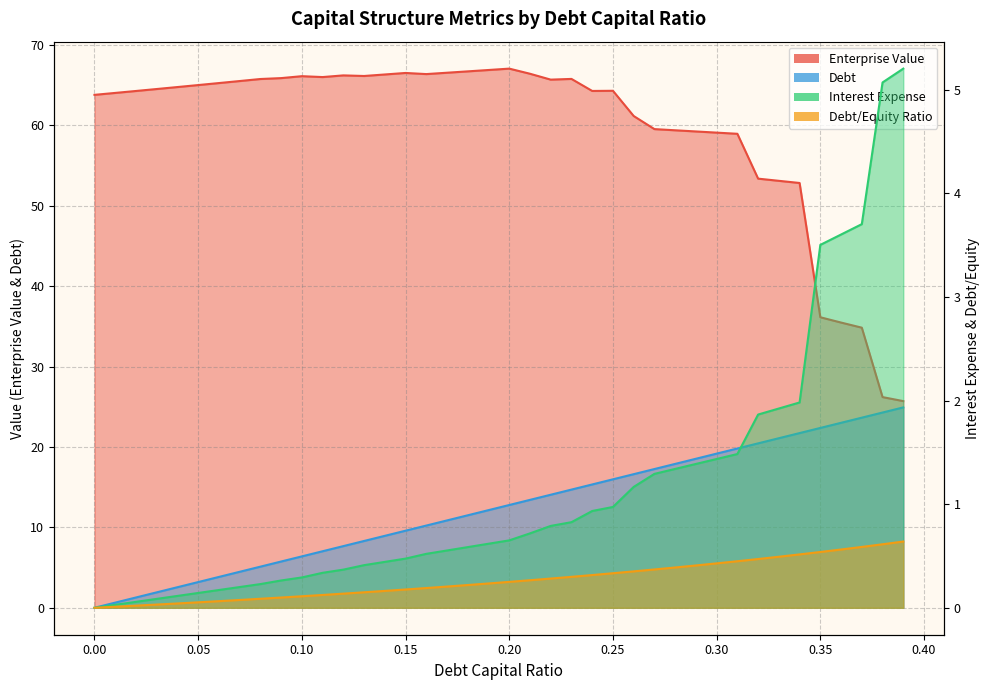

At how many categories does at least one series exceed 30?

38